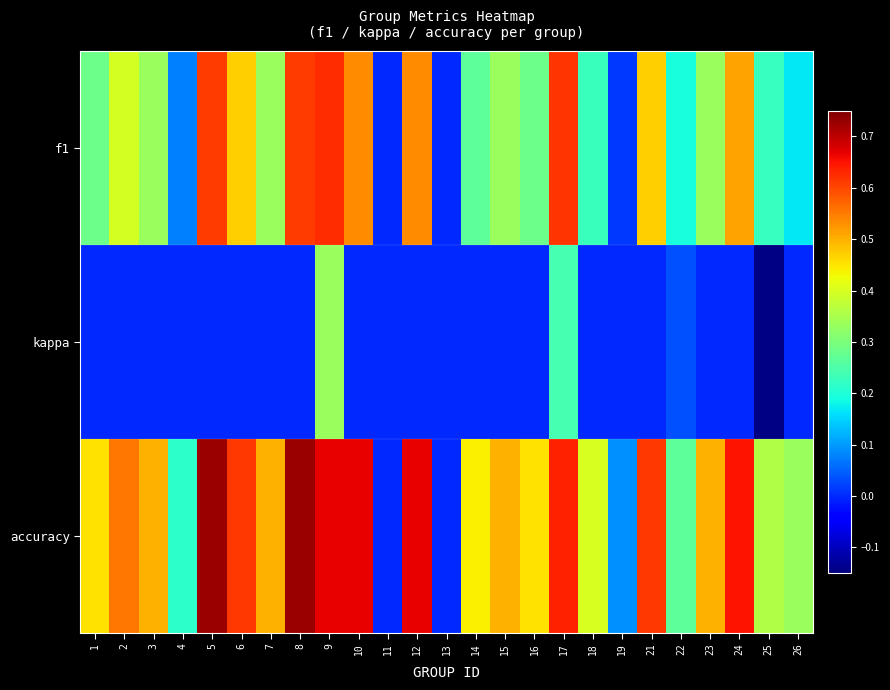

Which has a higher value, 4 or 3?

3